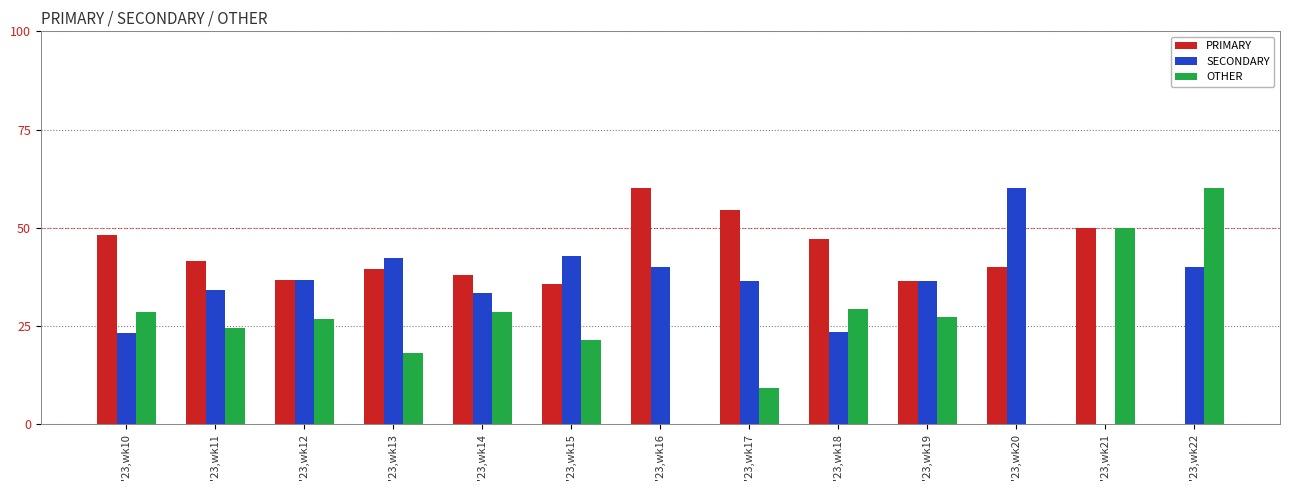

At which label is OTHER closest to 30?

'23,wk18